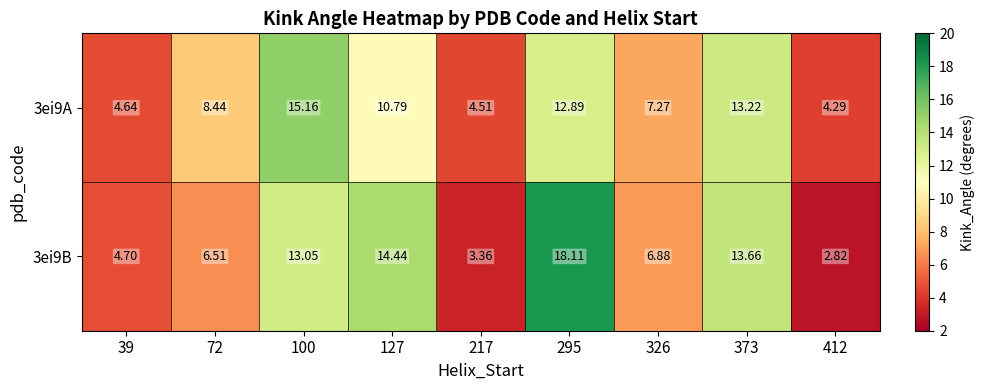

How many data points in 3ei9A are above 8?

5